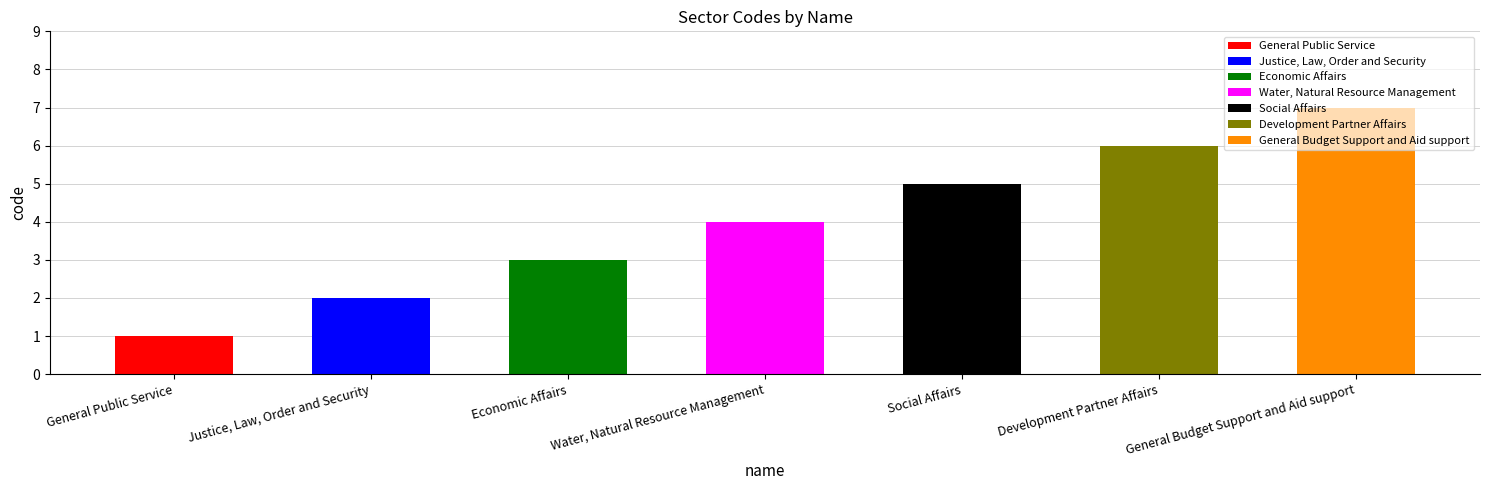

What position from the right is General Public Service?

7